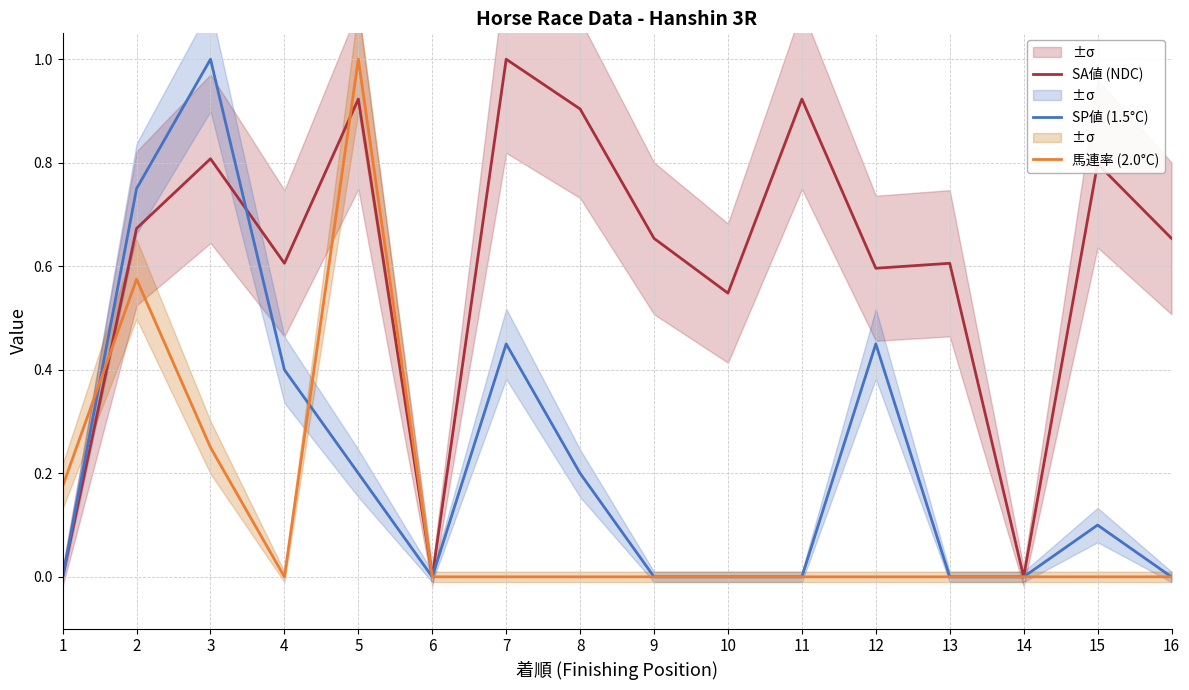

Does the chart display data point markers on the line(s)?

No